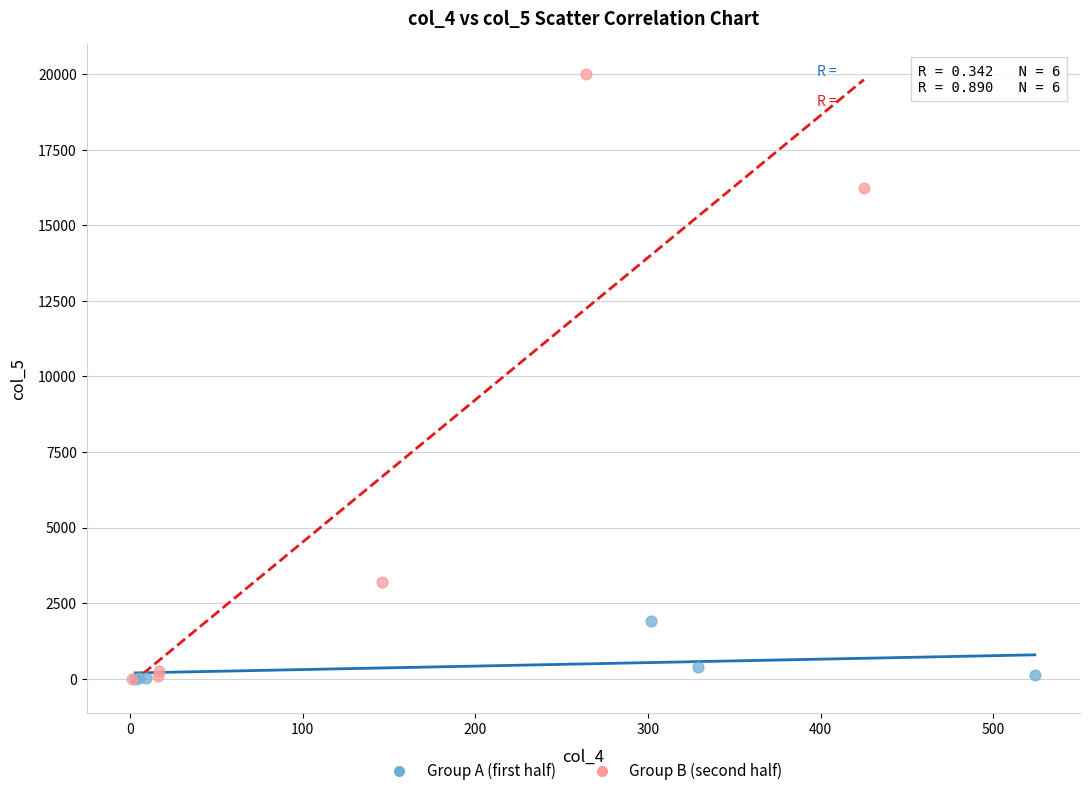

What are all the series names shown in the legend?

Group A (first half), Group B (second half)